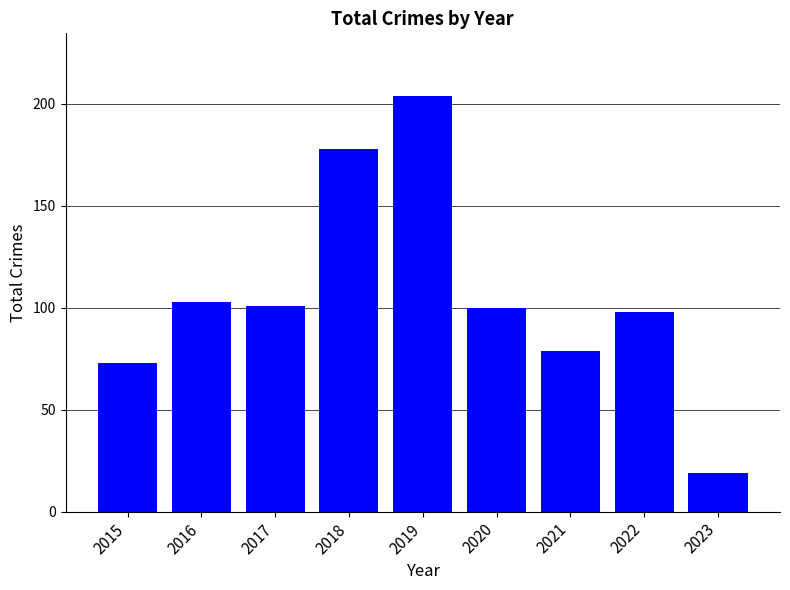

What is the value of the 7th bar from the left?

79